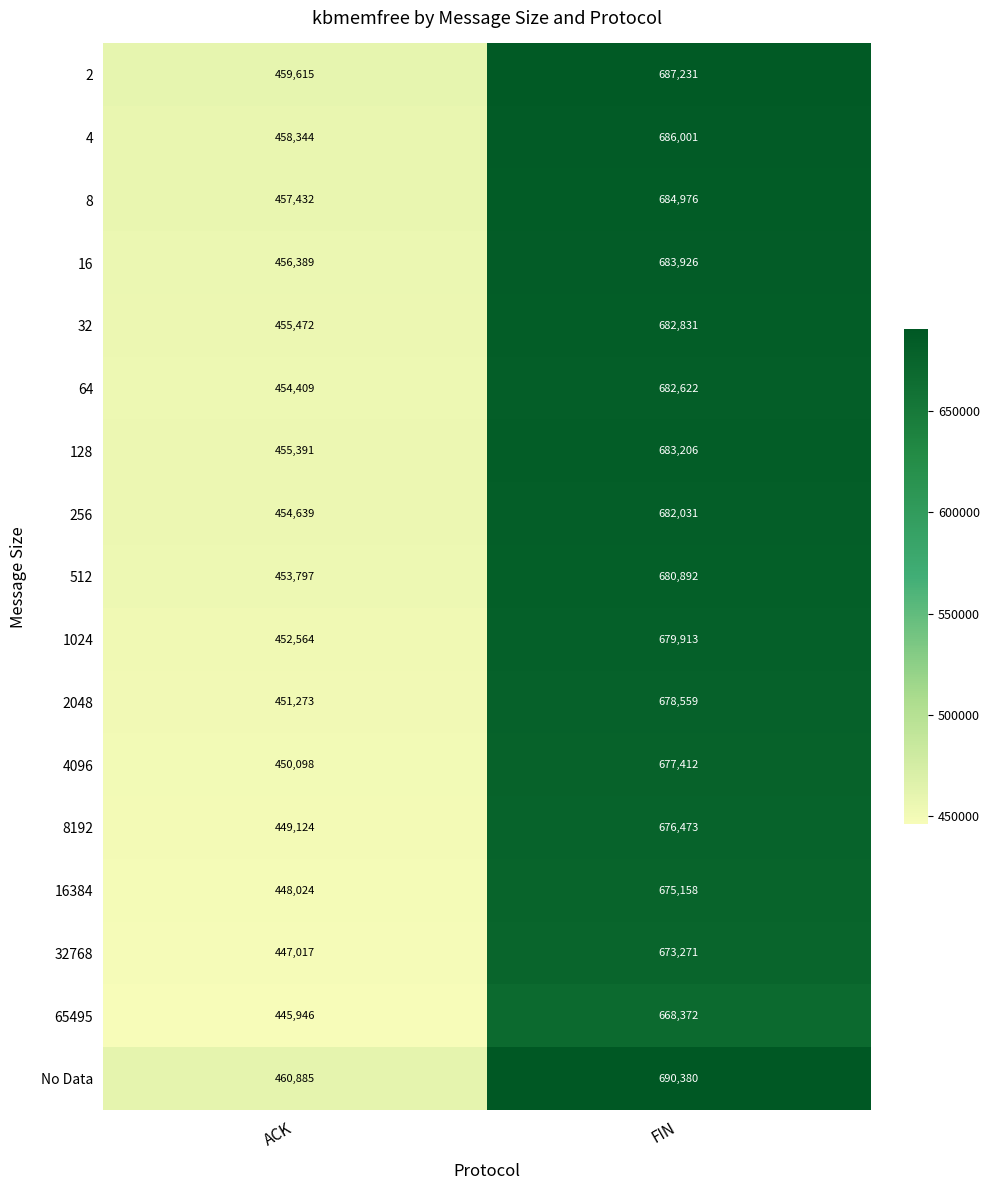

What is the minimum value shown in the chart?

445946